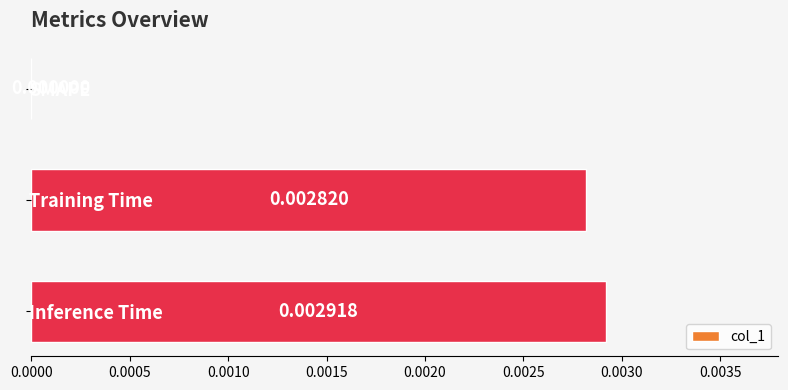

Which has a higher value, Training Time or Inference Time?

Inference Time